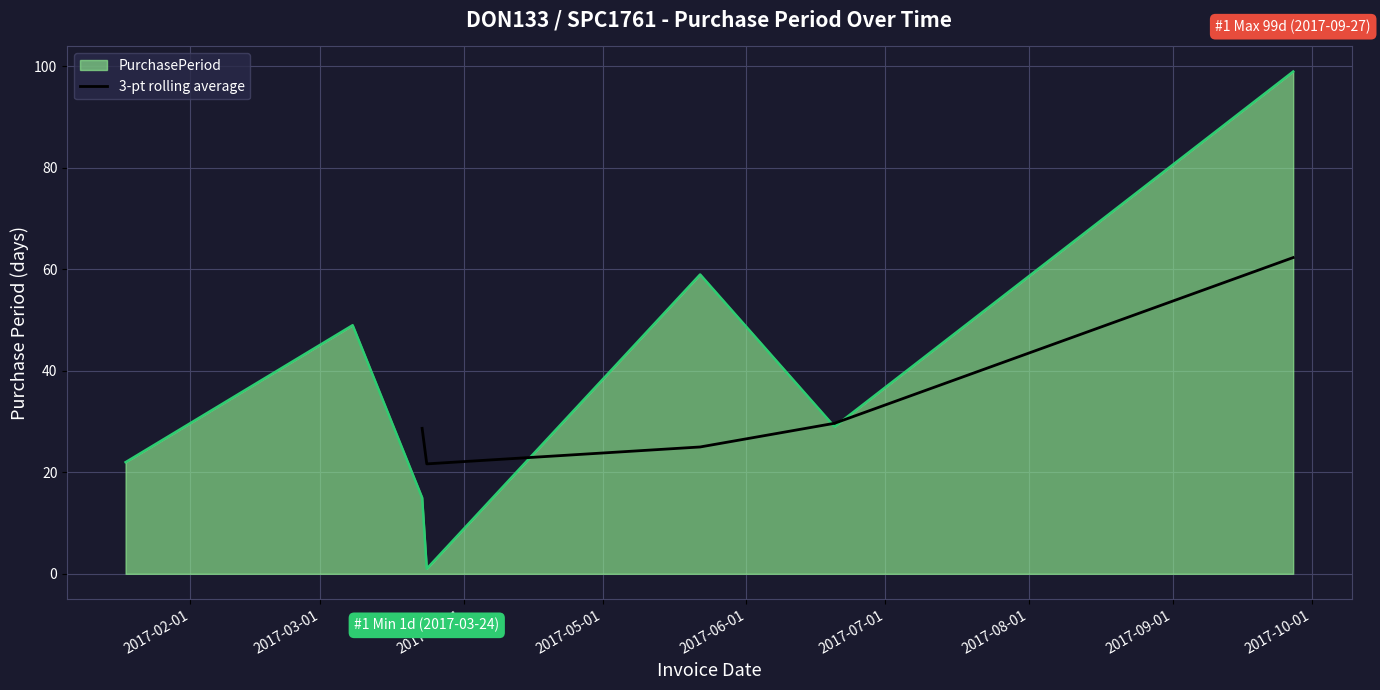

What is the lowest value of the 3-pt rolling average series?

21.7